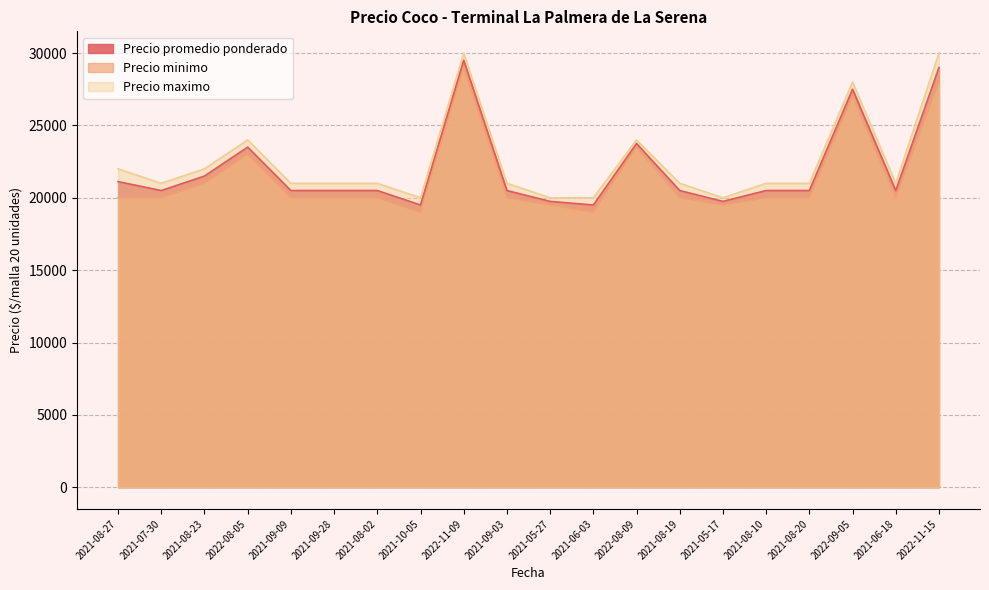

Between 2021-08-23 and 2021-08-20, which series saw the biggest shift?

Precio promedio ponderado